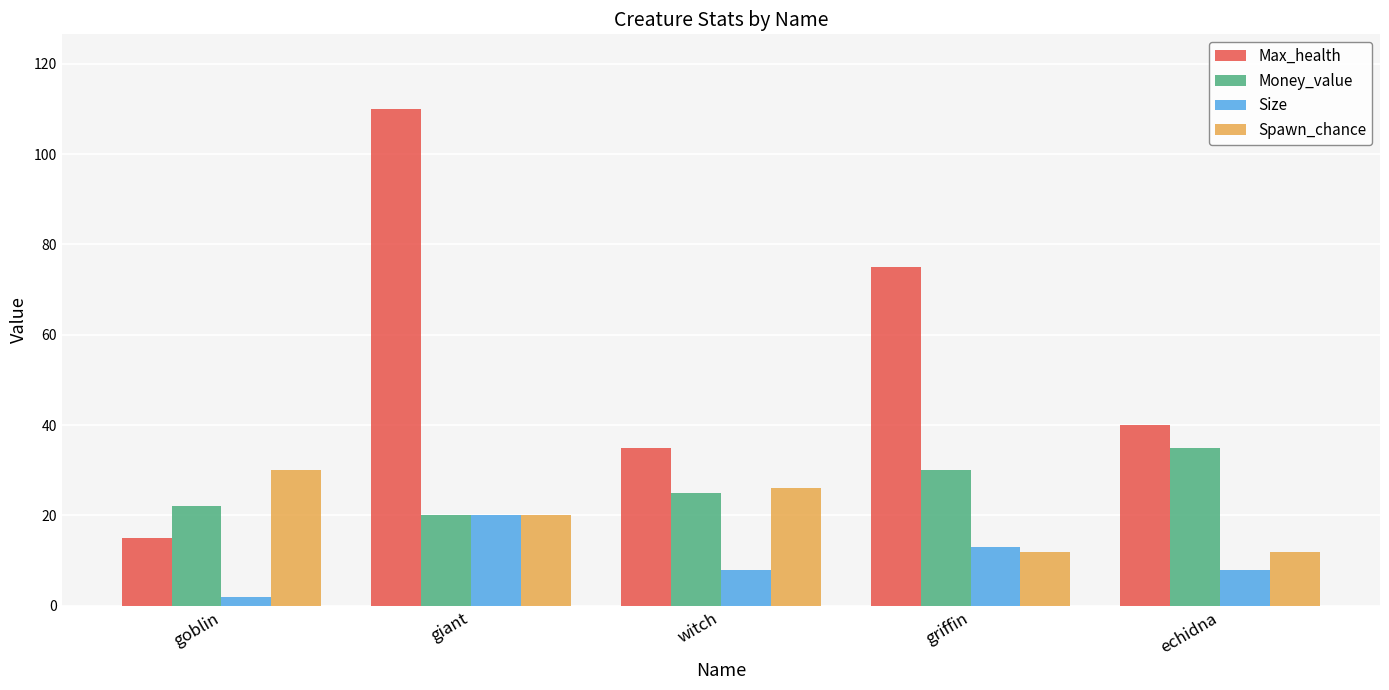

Which series changed the most between witch and griffin?

Max_health